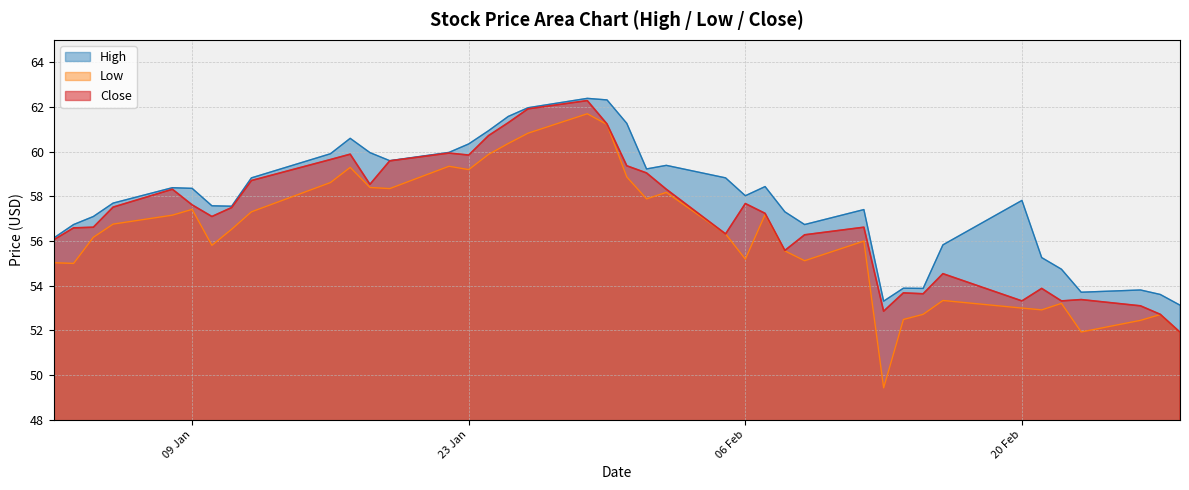

Which series has the largest total across all categories?

High